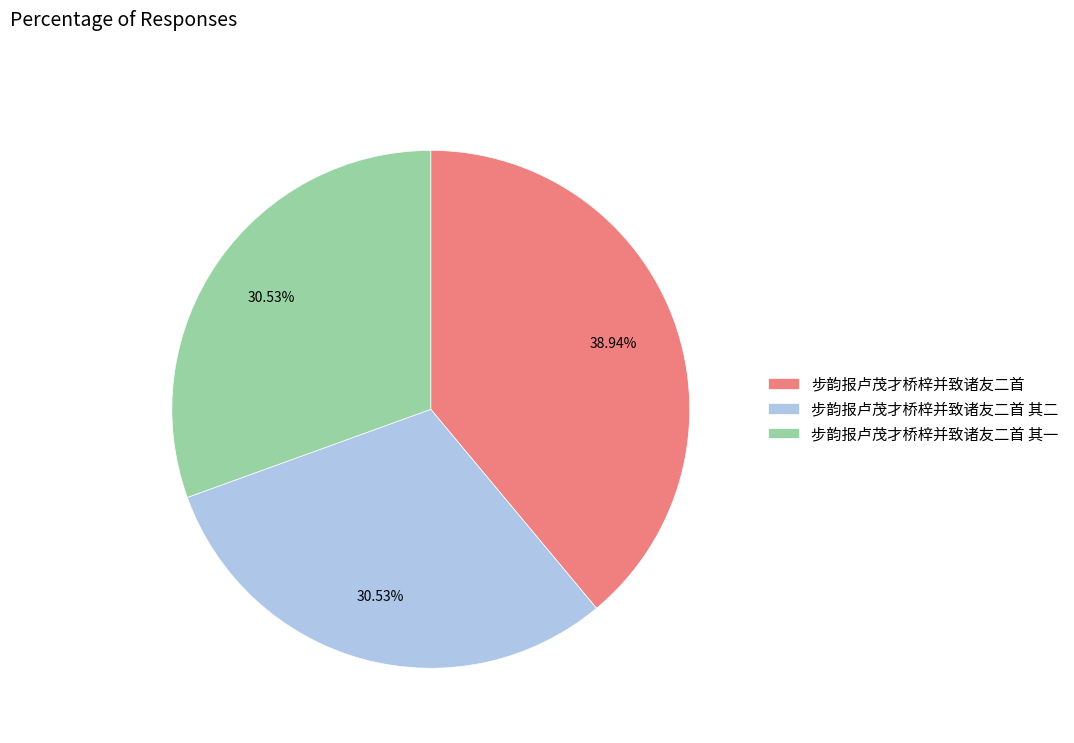

Is 步韵报卢茂才桥梓并致诸友二首 the majority of the pie?

No